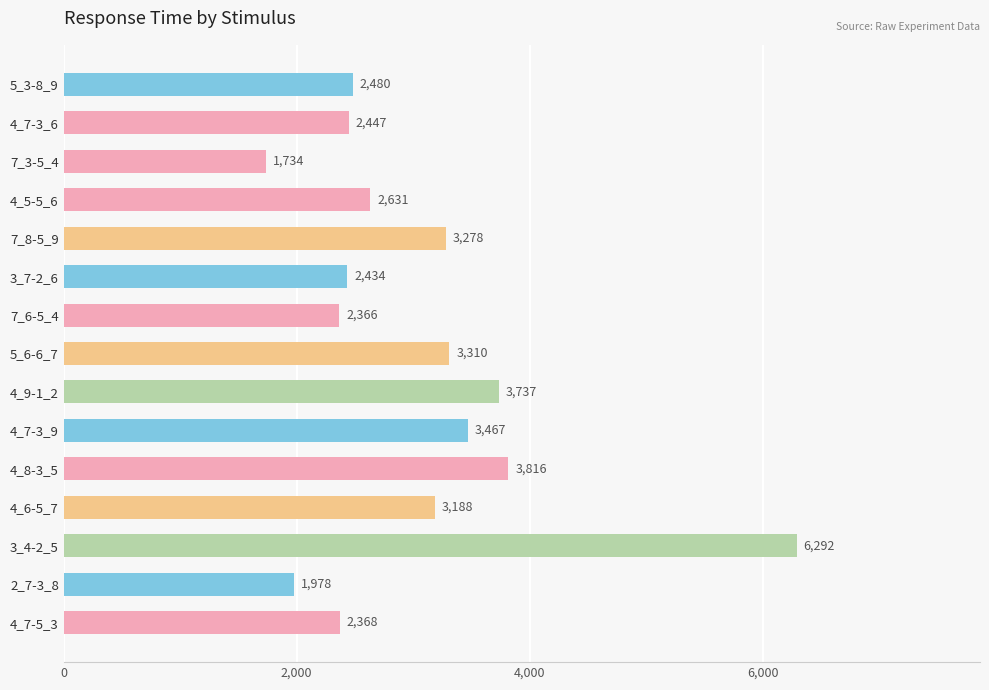

What is the value of the 3rd bar from the top?

1734